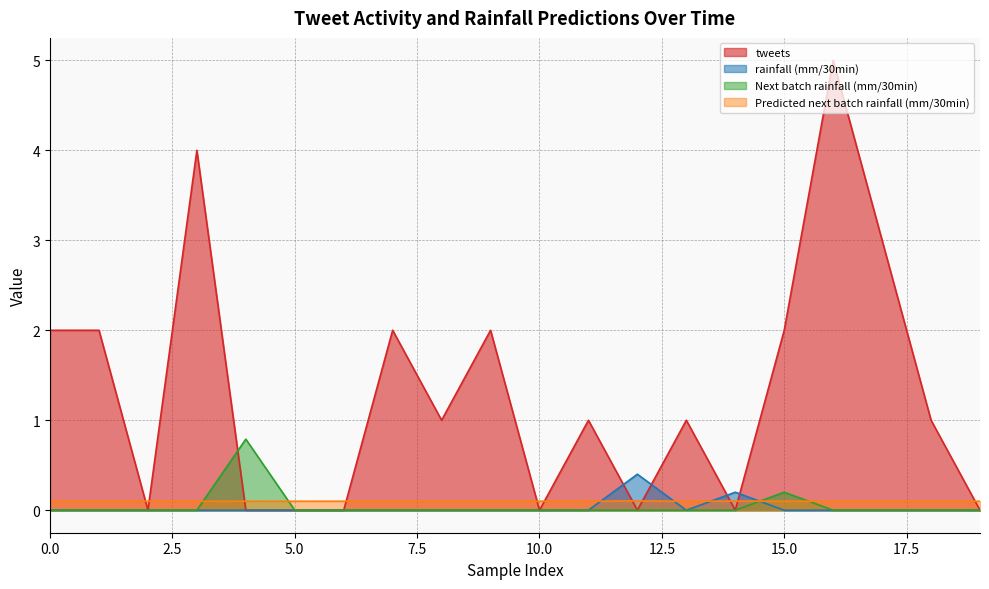

At which label does rainfall (mm/30min) reach its peak?

12